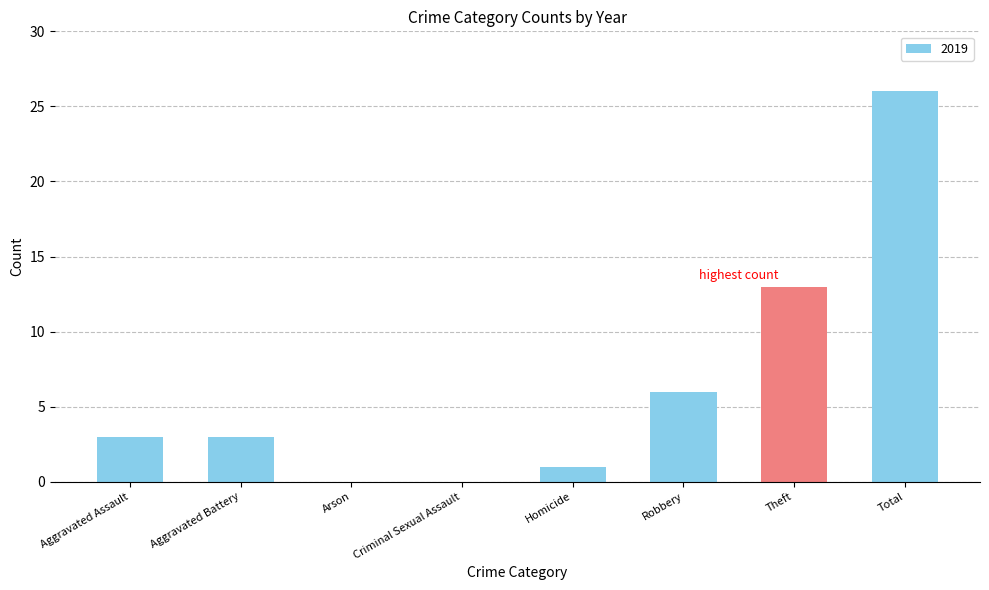

True or false: the data shows 3 at Aggravated Assault.

True